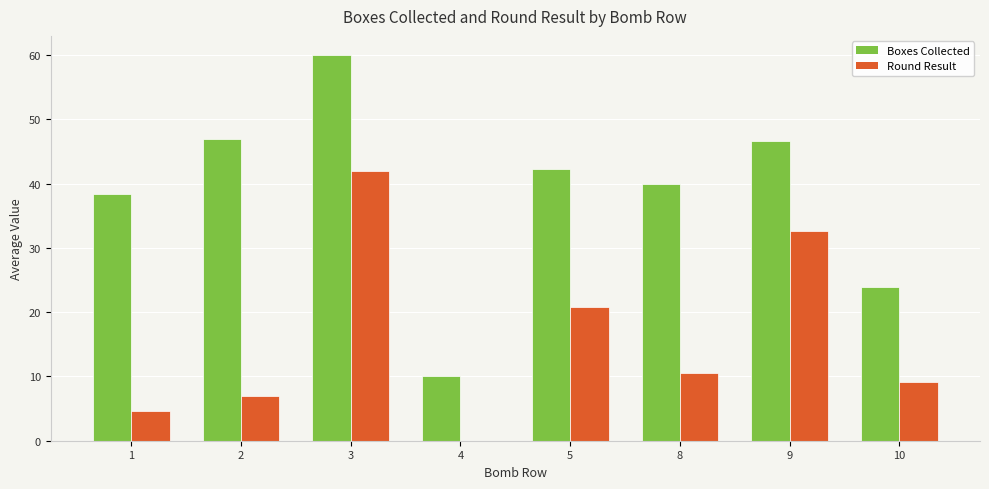

Where is Boxes Collected nearest to the value 35?

1